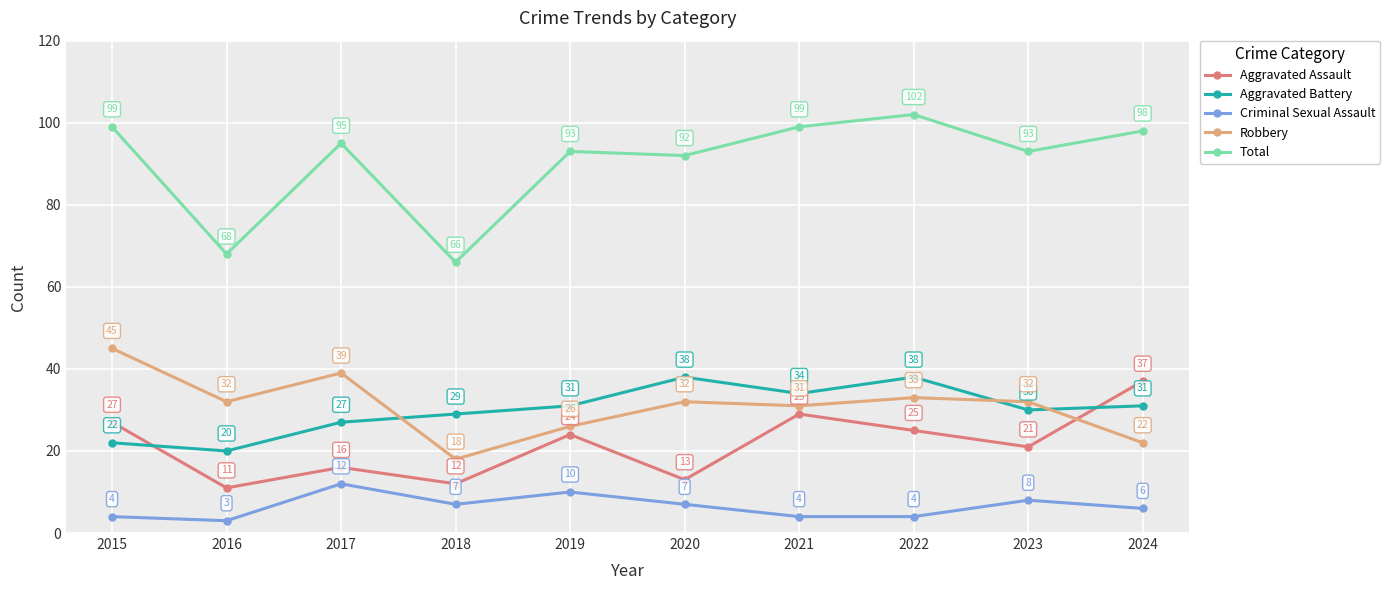

How many data points in Robbery are less than 32?

4